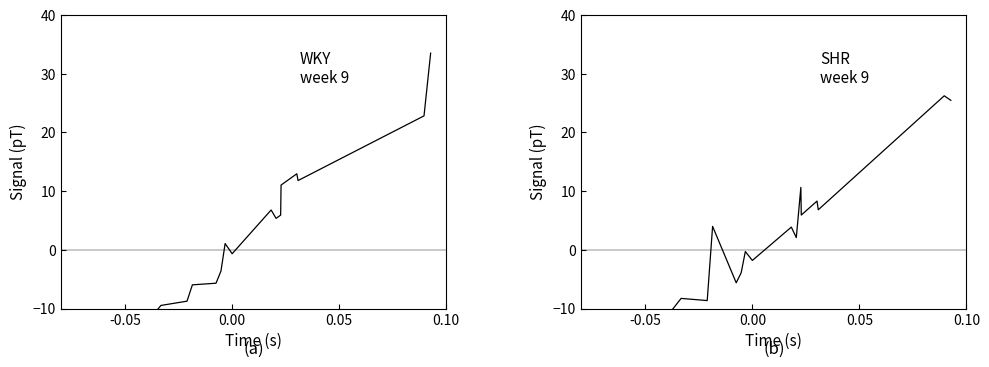

What are all the series names shown in the legend?

col_11+col_12, col_30+col_31